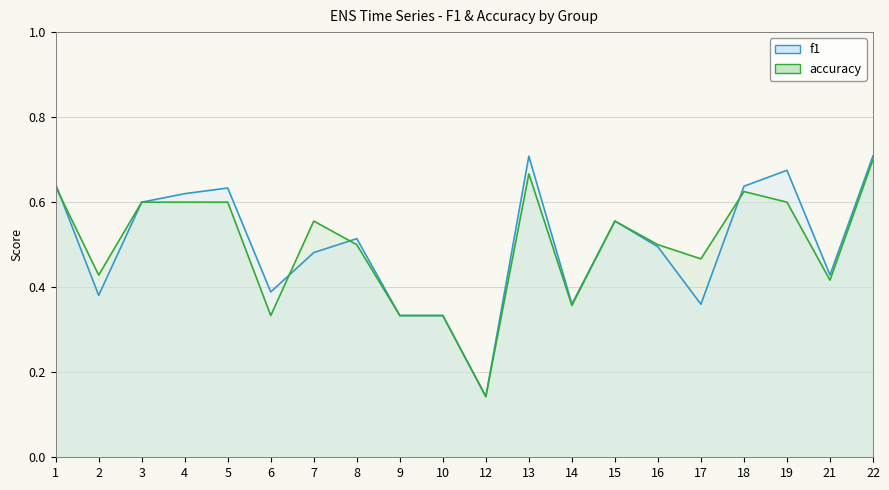

How many lines are shown in the chart?

2